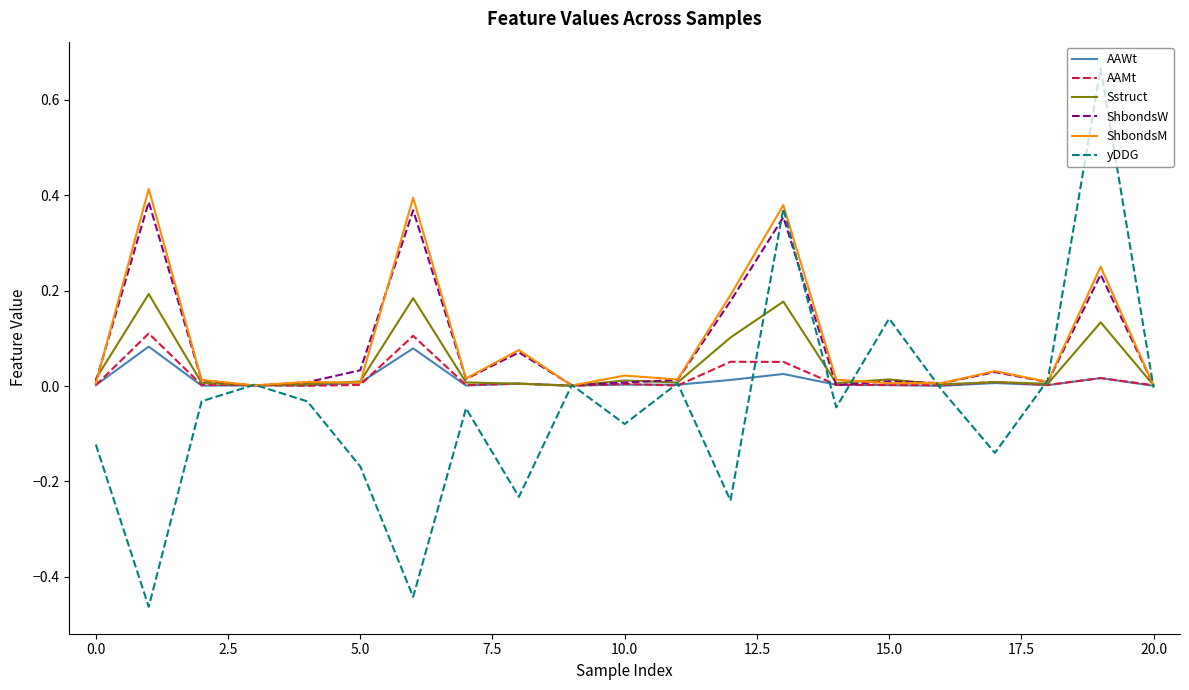

Which series ends up on top after the final intersection of Sstruct and ShbondsM?

Sstruct